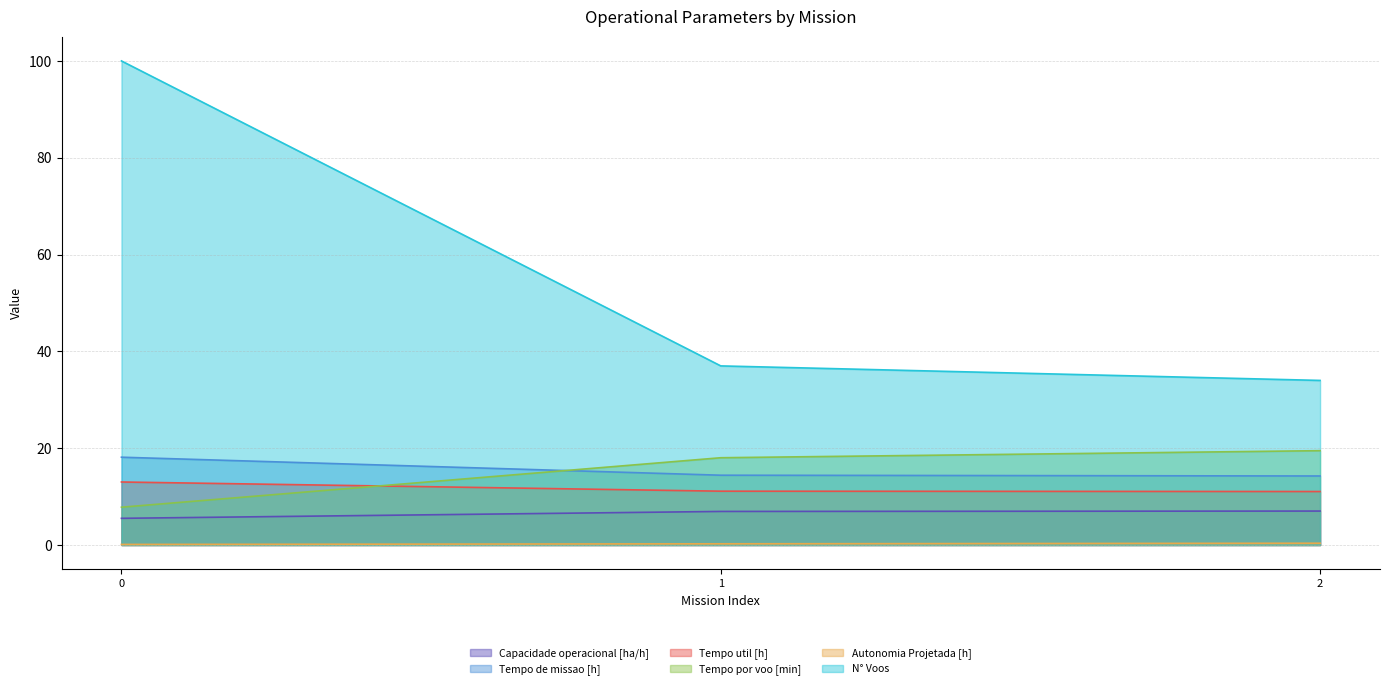

At 1, list the series in order from smallest to largest.

Autonomia Projetada [h], Capacidade operacional [ha/h], Tempo util [h], Tempo de missao [h], Tempo por voo [min], N° Voos